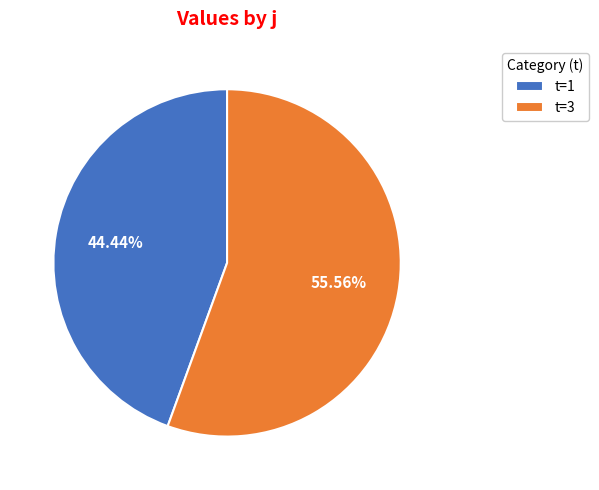

What is the ratio of the value at t=1 to the value at t=3?

0.8